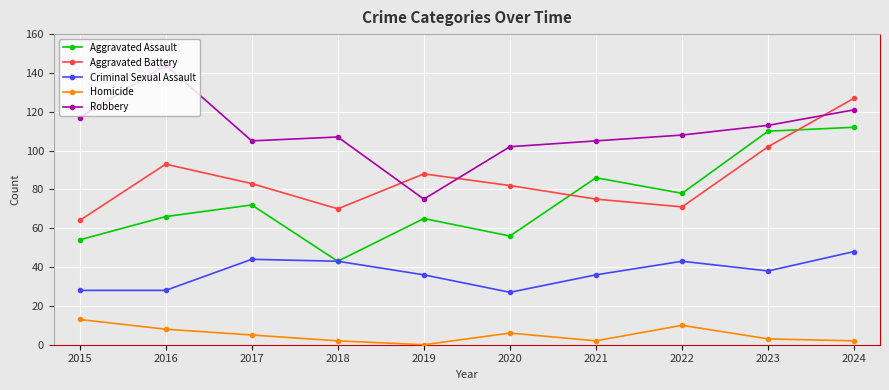

Reading left to right, extract all data points from this chart.

Aggravated Assault: 54	66	72	43	65	56	86	78	110	112
Aggravated Battery: 64	93	83	70	88	82	75	71	102	127
Criminal Sexual Assault: 28	28	44	43	36	27	36	43	38	48
Homicide: 13	8	5	2	0	6	2	10	3	2
Robbery: 117	144	105	107	75	102	105	108	113	121